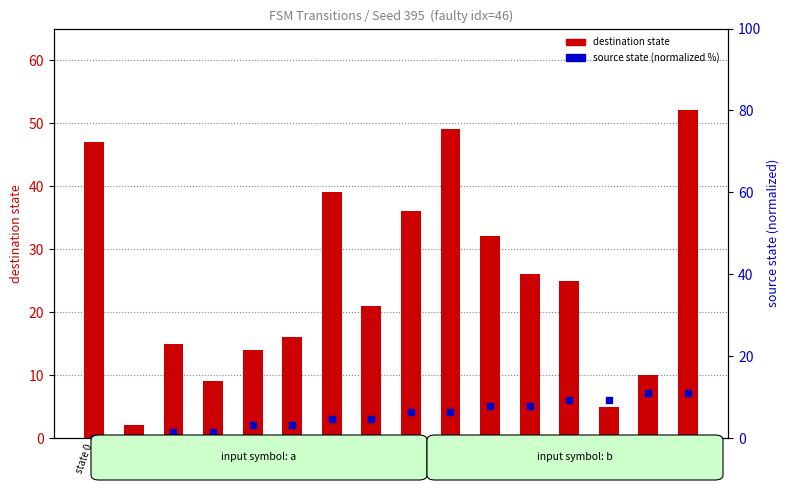

Which series reaches the minimum Y coordinate?

source state (normalized %)